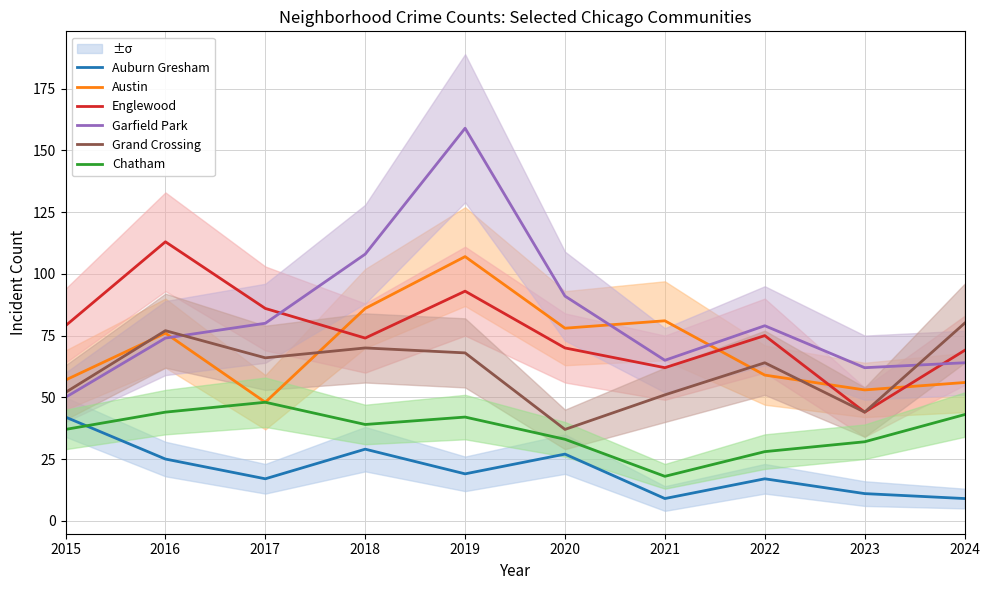

Where does the Grand Crossing series first go above 66?

2016